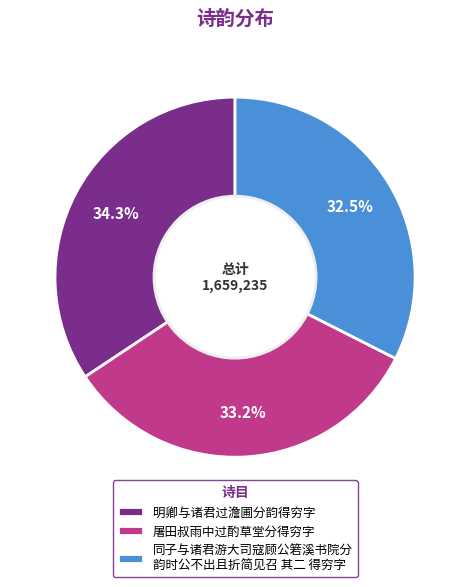

What is the total percentage of 明卿与诸君过澹圃分韵得穷字 and 屠田叔雨中过酌草堂分得穷字?

67.5%